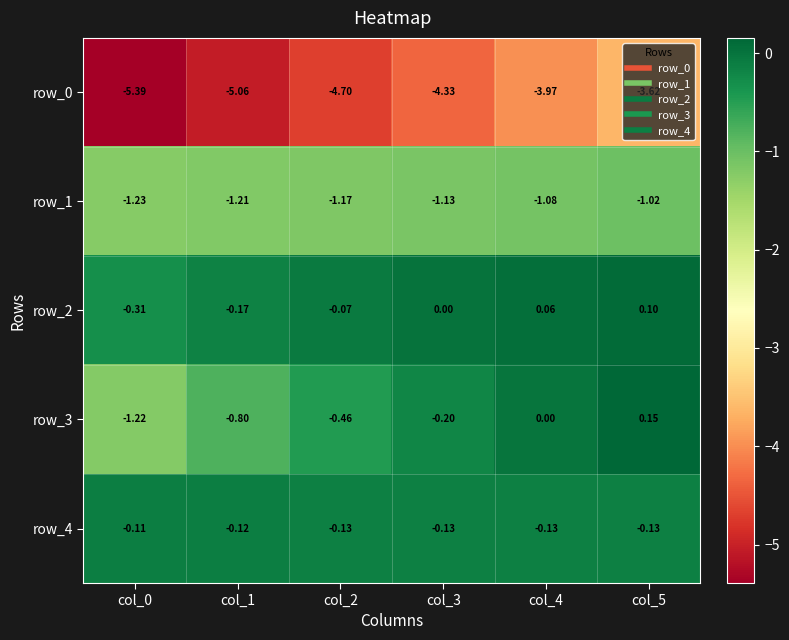

True or false: row_4 has a value of -0.1 at col_5.

False